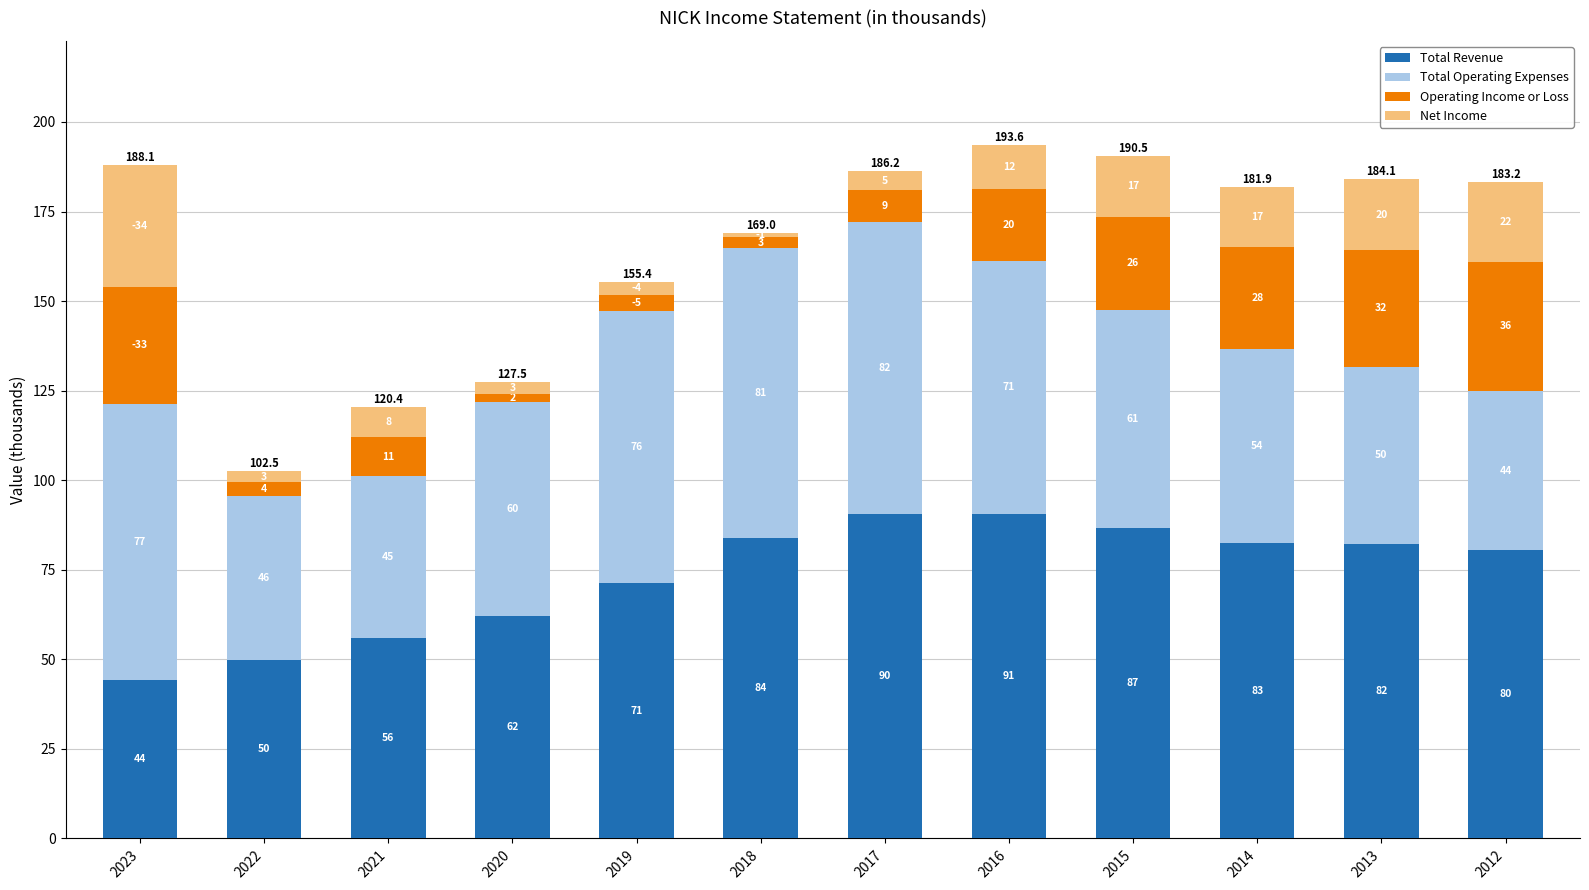

Between 2023 and 2021, which series saw the biggest shift?

Total Operating Expenses